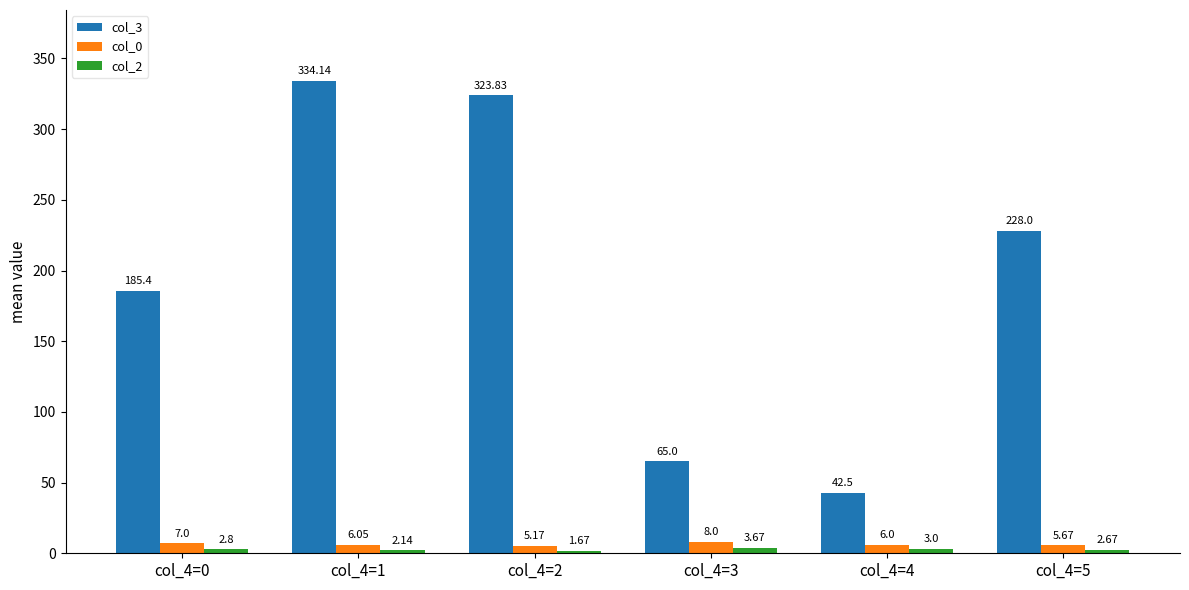

What is the spread (max minus min) of values at col_4=4?

39.5